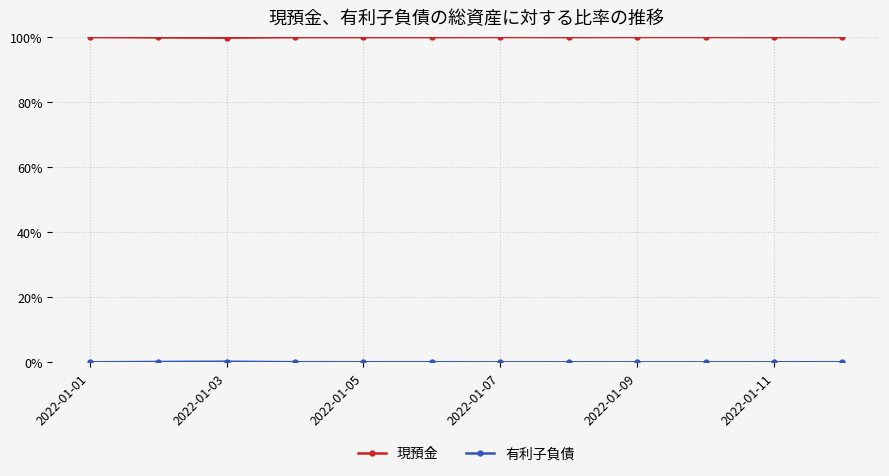

True or false: 有利子負債 has more than 1 interior local peaks.

True